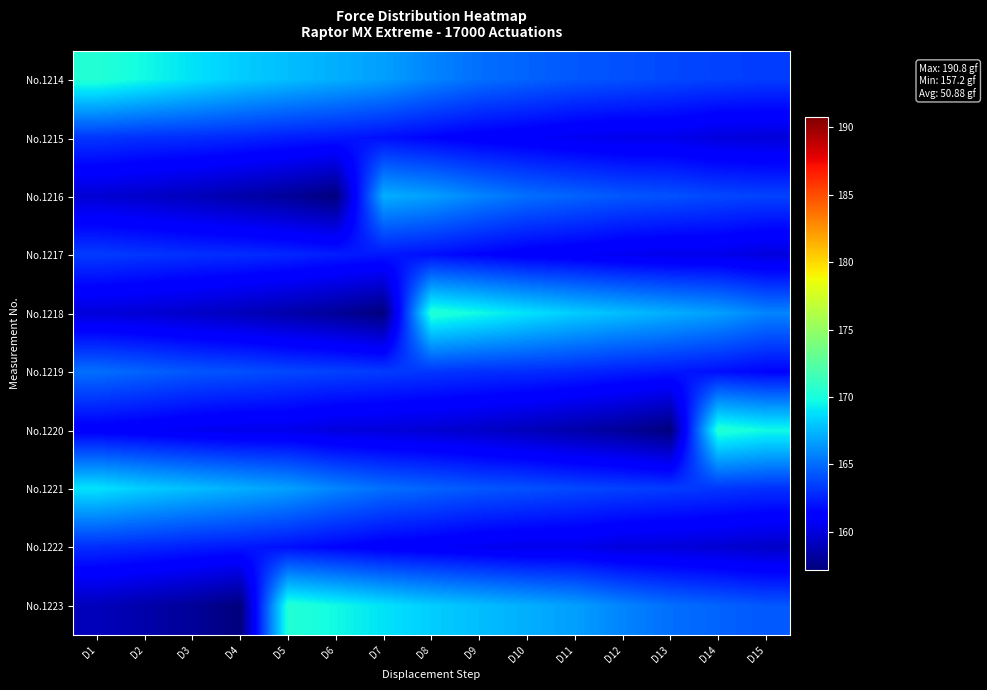

Which series has the widest spread of values?

No.1218